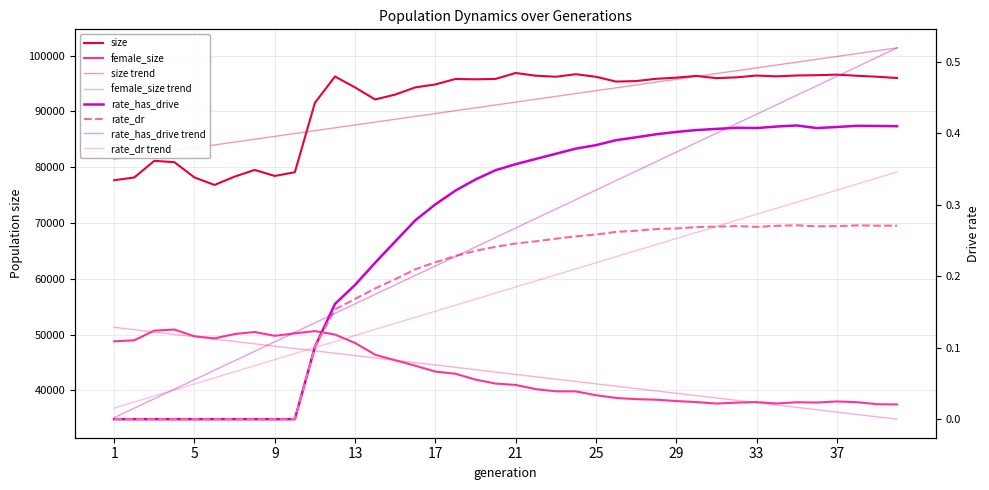

How many values in the rate_dr series exceed 0?

30